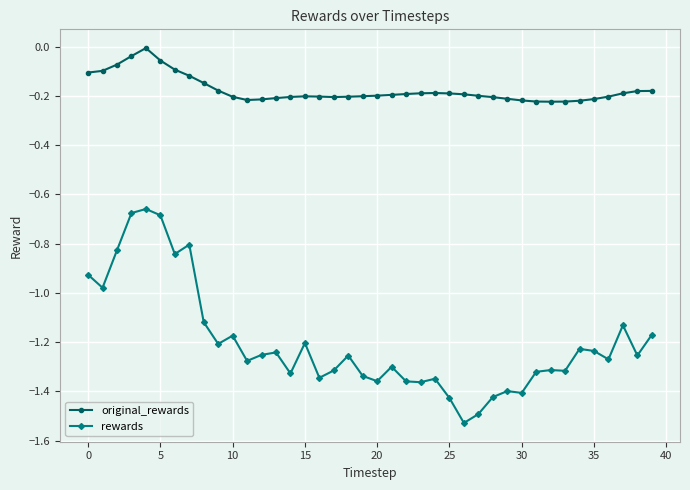

True or false: rewards and original_rewards intersect in this chart.

False